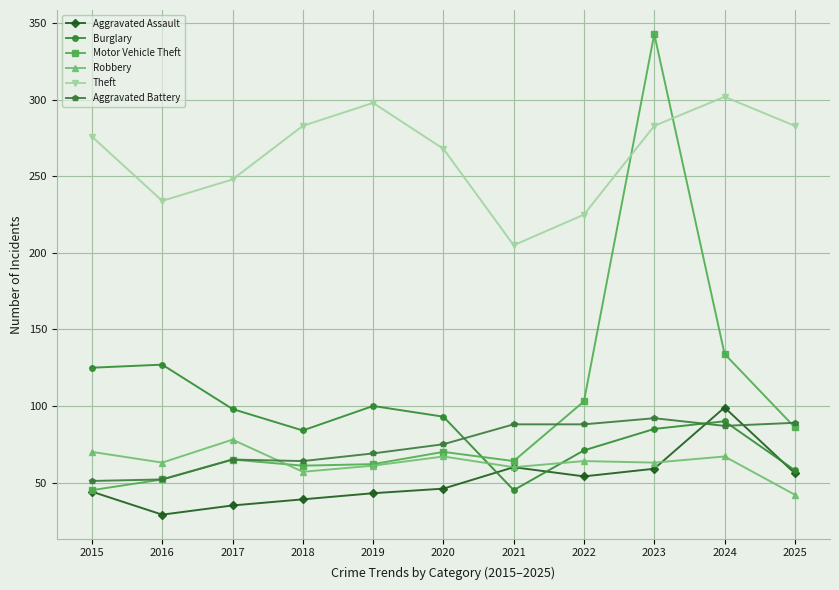

True or false: Robbery has a value of 82 at 2021.

False